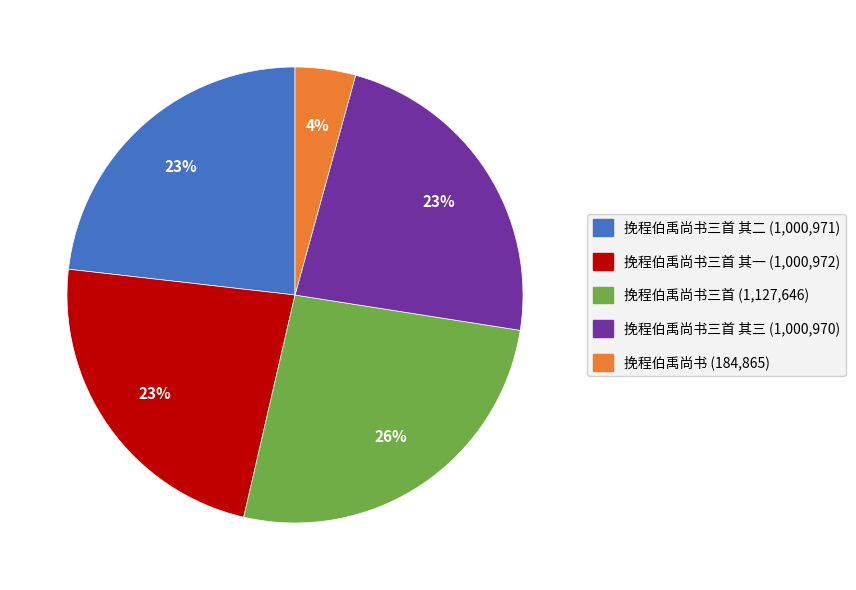

To the nearest percent, what is the average slice percentage?

20%